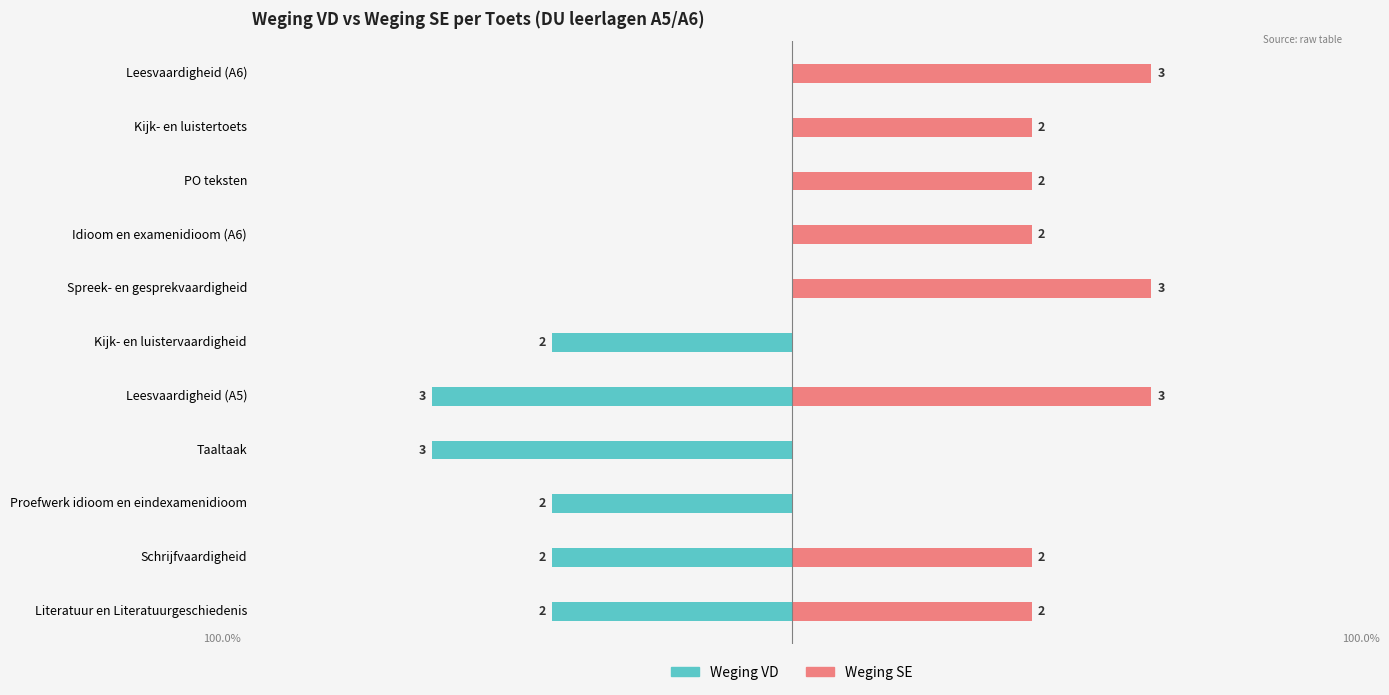

The Weging SE series shows 2 at Idioom en examenidioom (A6). True or false?

True